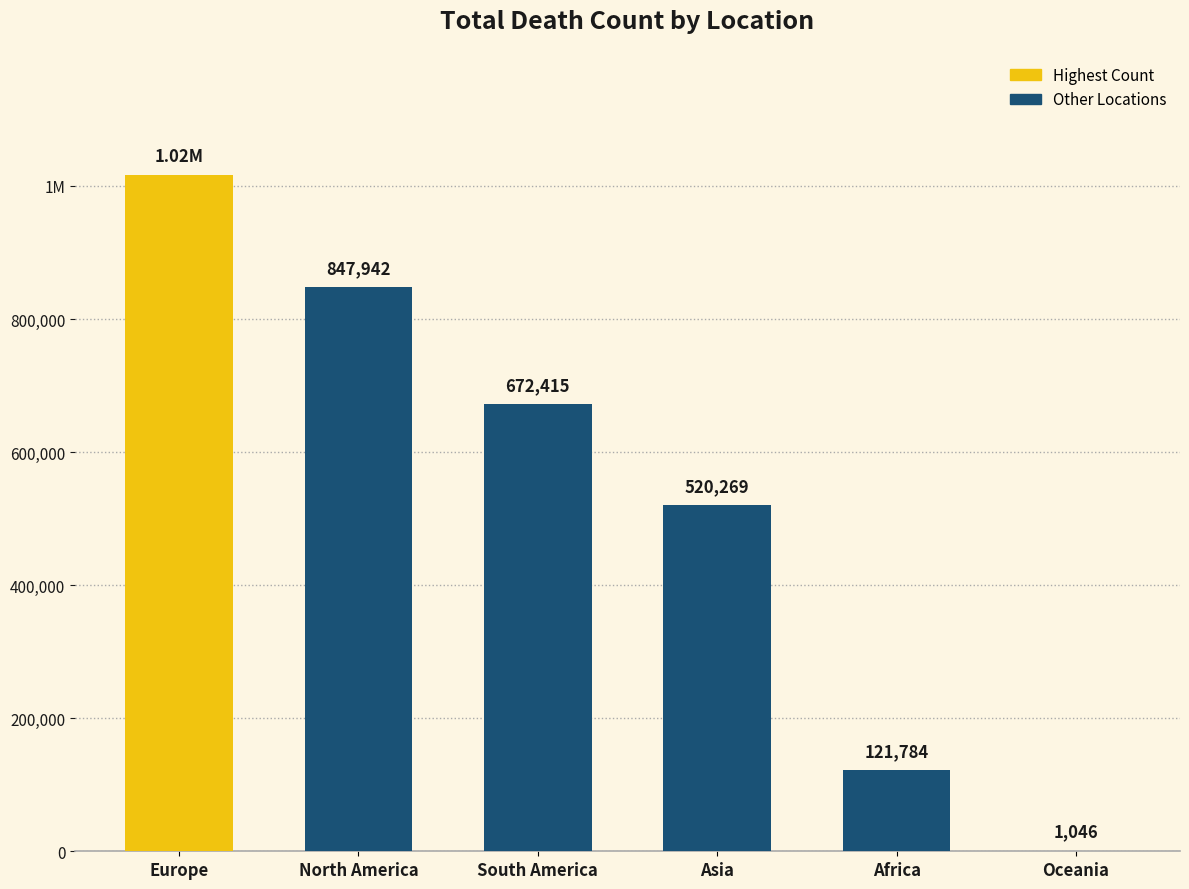

How many data points does each series have?

6